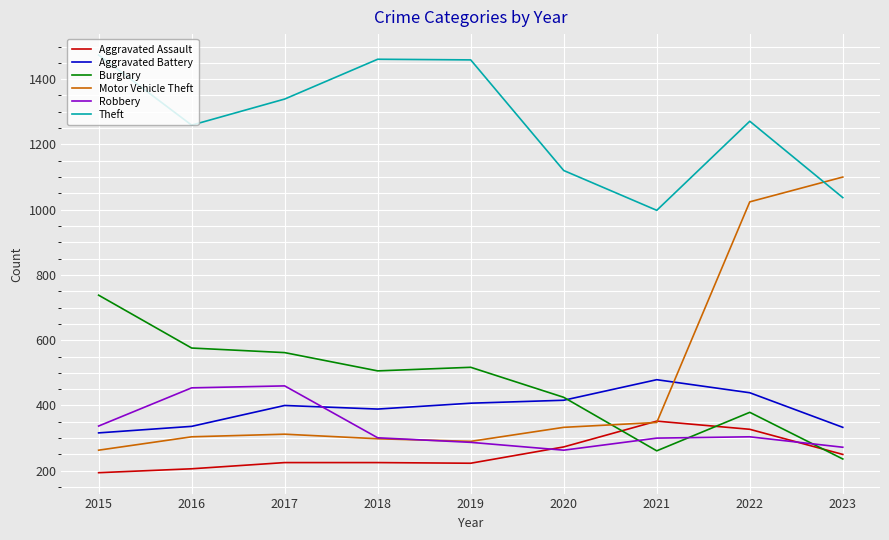

What is the minimum value shown in the chart?

194